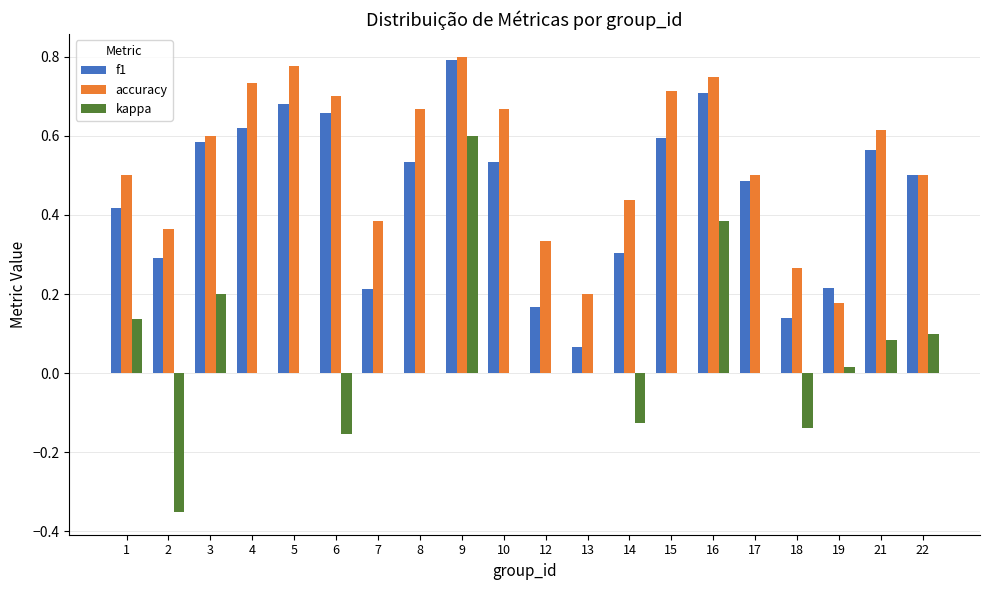

Is the value of f1 at 1 greater than the value of kappa at 14?

Yes